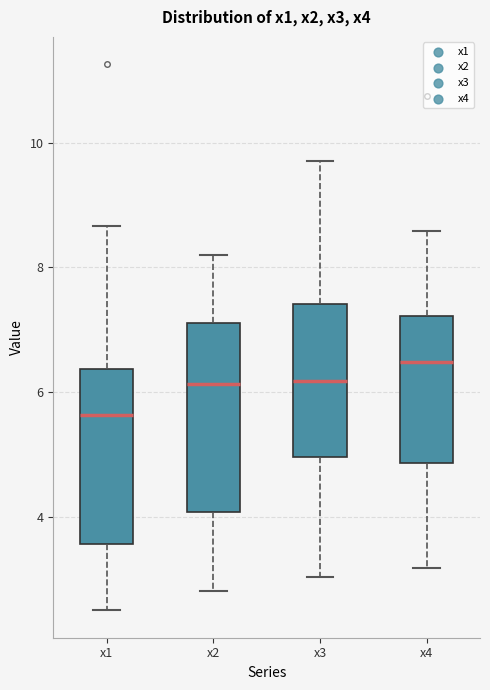

Reading left to right, read every box against the y-axis: the position of its median line, the range the box covers, and the ends of its whiskers. The values are not printed on the chart, so give them approximately, as read against the axis.

x1: median 5.6, box 3.6 to 6.4, whiskers 2.4 to 8.6
x2: median 6.2, box 4.0 to 7.2, whiskers 2.8 to 8.2
x3: median 6.2, box 5.0 to 7.4, whiskers 3.0 to 9.8
x4: median 6.4, box 4.8 to 7.2, whiskers 3.2 to 8.6